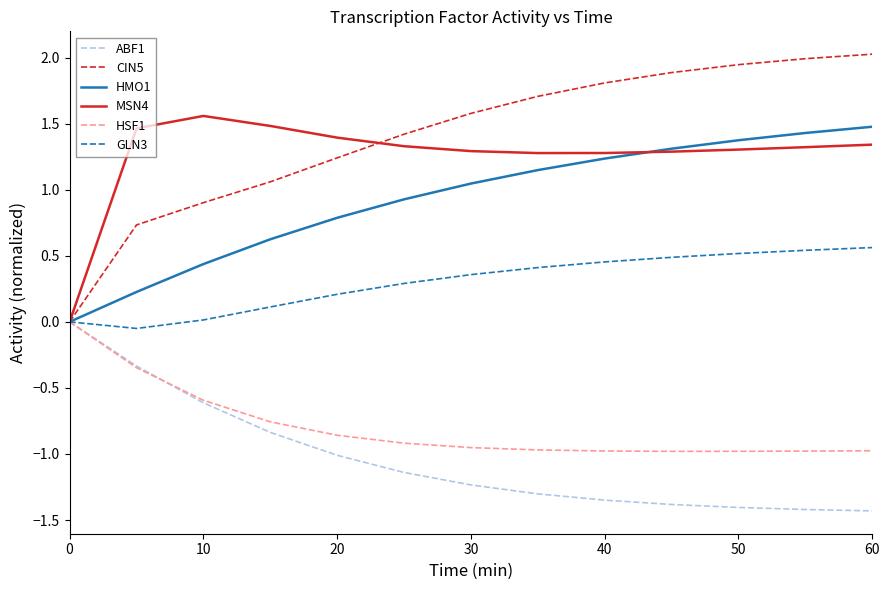

What is the maximum value shown in the chart?

2.0